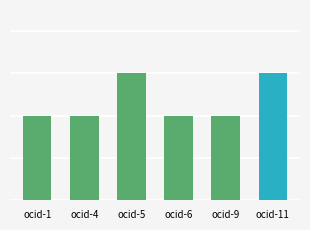

What is the maximum value shown in the chart?

3